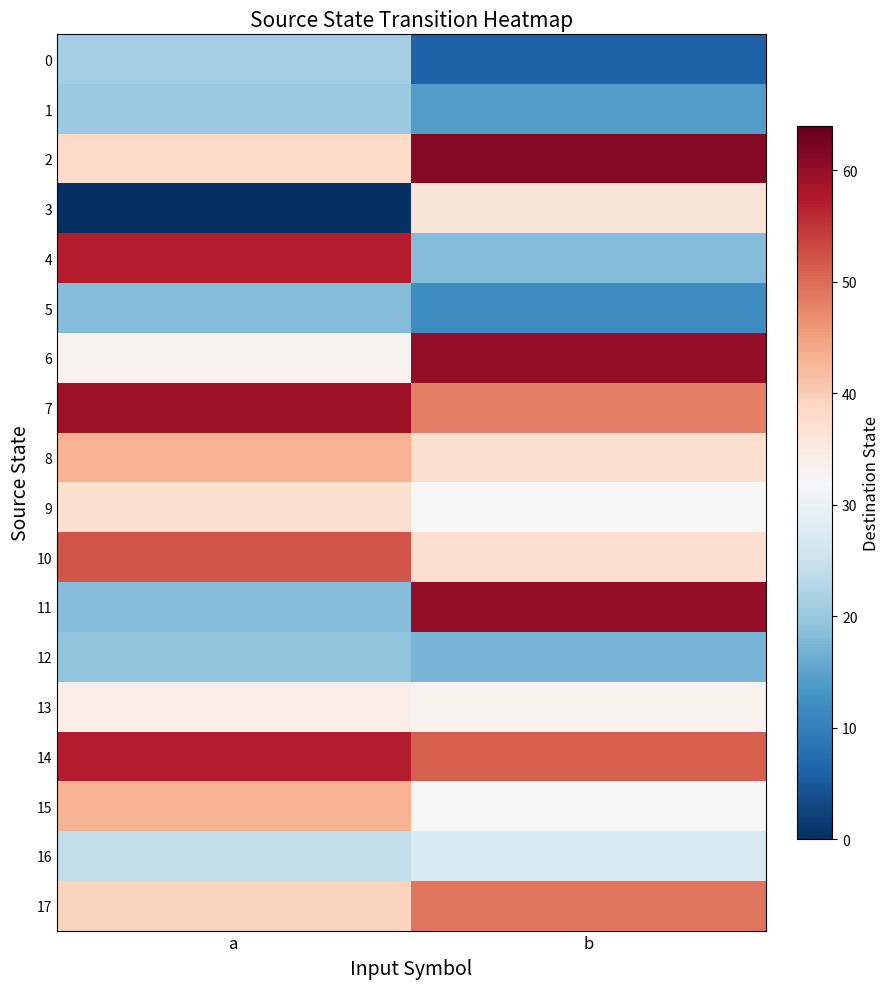

Reading left to right, transcribe all the data shown in this chart.

0: a=21	b=6
1: a=20	b=14
2: a=38	b=61
3: a=0	b=36
4: a=57	b=18
5: a=18	b=12
6: a=33	b=60
7: a=59	b=48
8: a=43	b=37
9: a=37	b=32
10: a=52	b=37
11: a=18	b=60
12: a=19	b=17
13: a=34	b=33
14: a=57	b=51
15: a=43	b=32
16: a=24	b=27
17: a=39	b=49